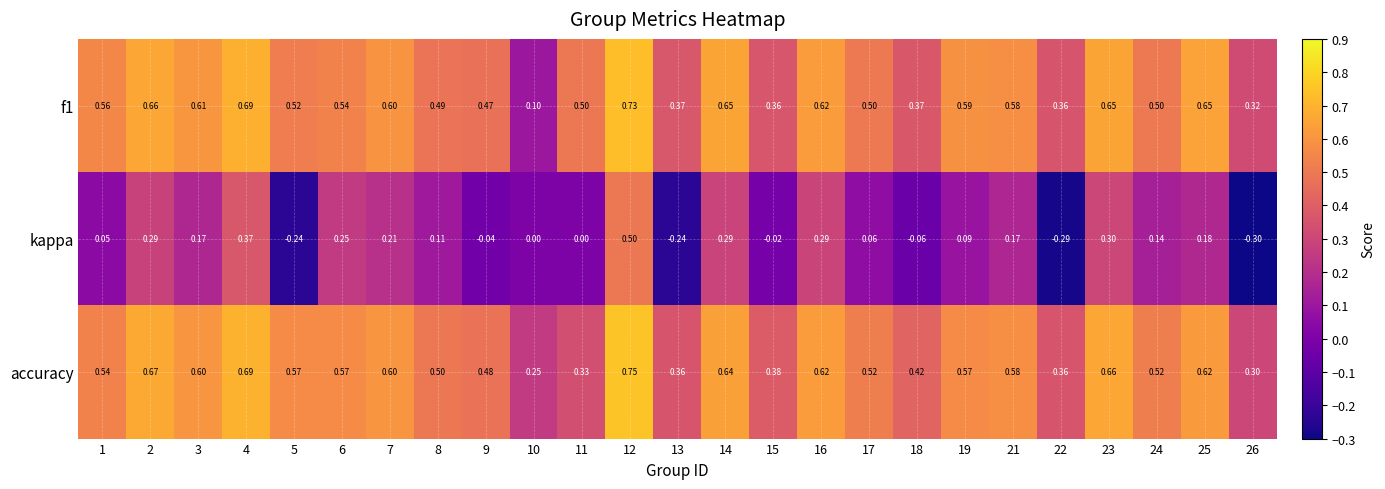

Which series has the largest range (max minus min)?

kappa